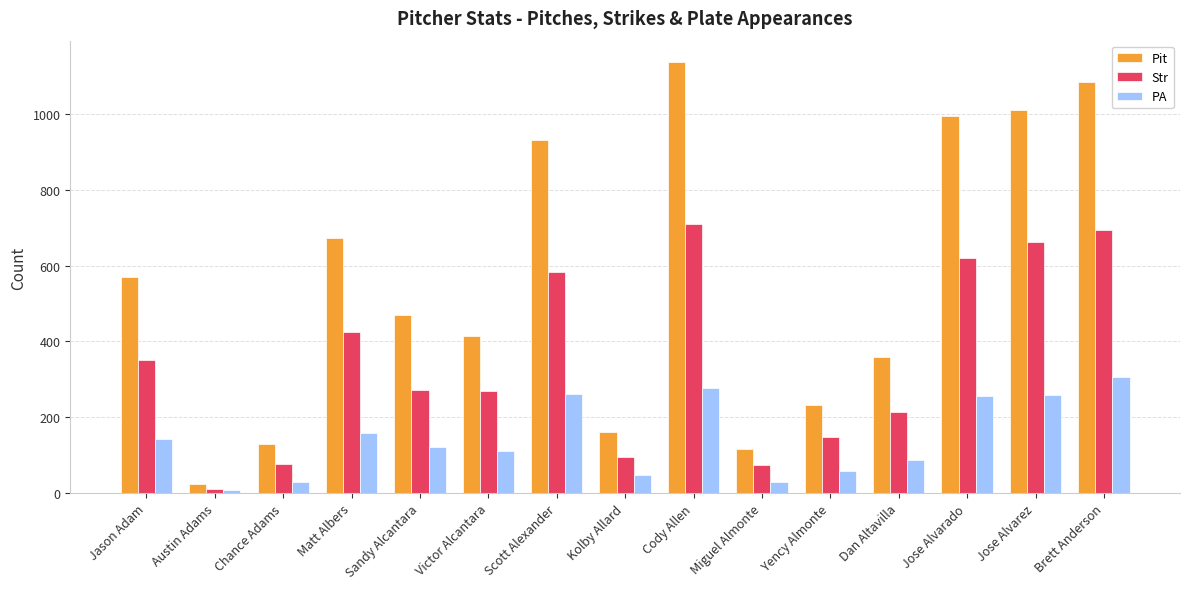

What is the maximum value shown in the chart?

1136